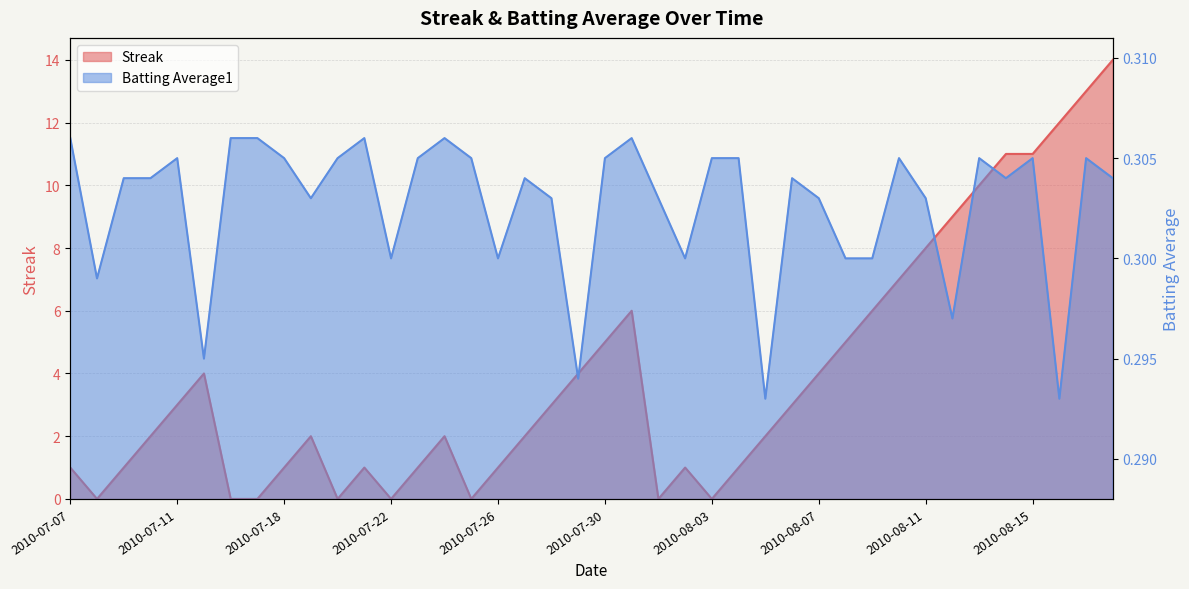

Which series changed the most between 2010-07-10 and 2010-07-15?

Streak